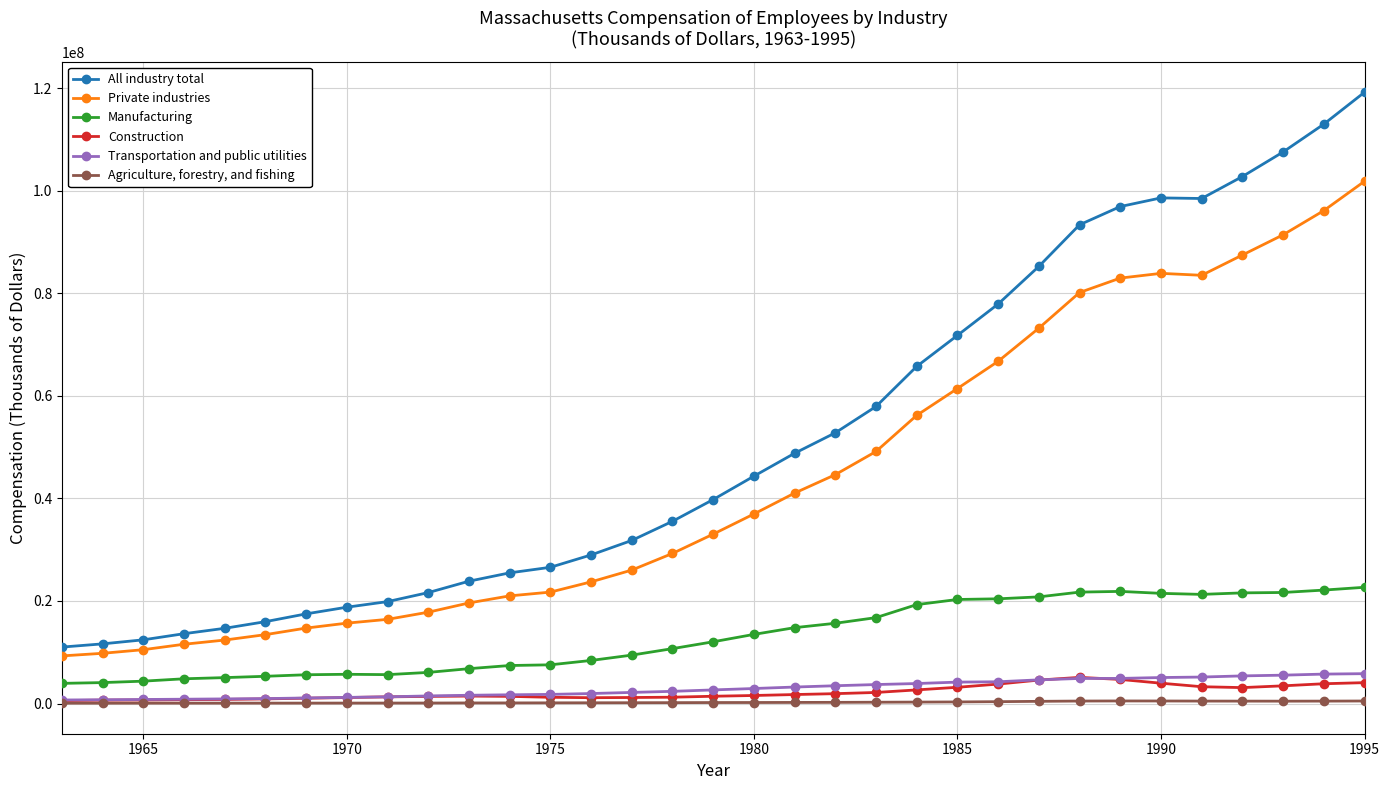

True or false: Private industries and Manufacturing cross at least once.

False